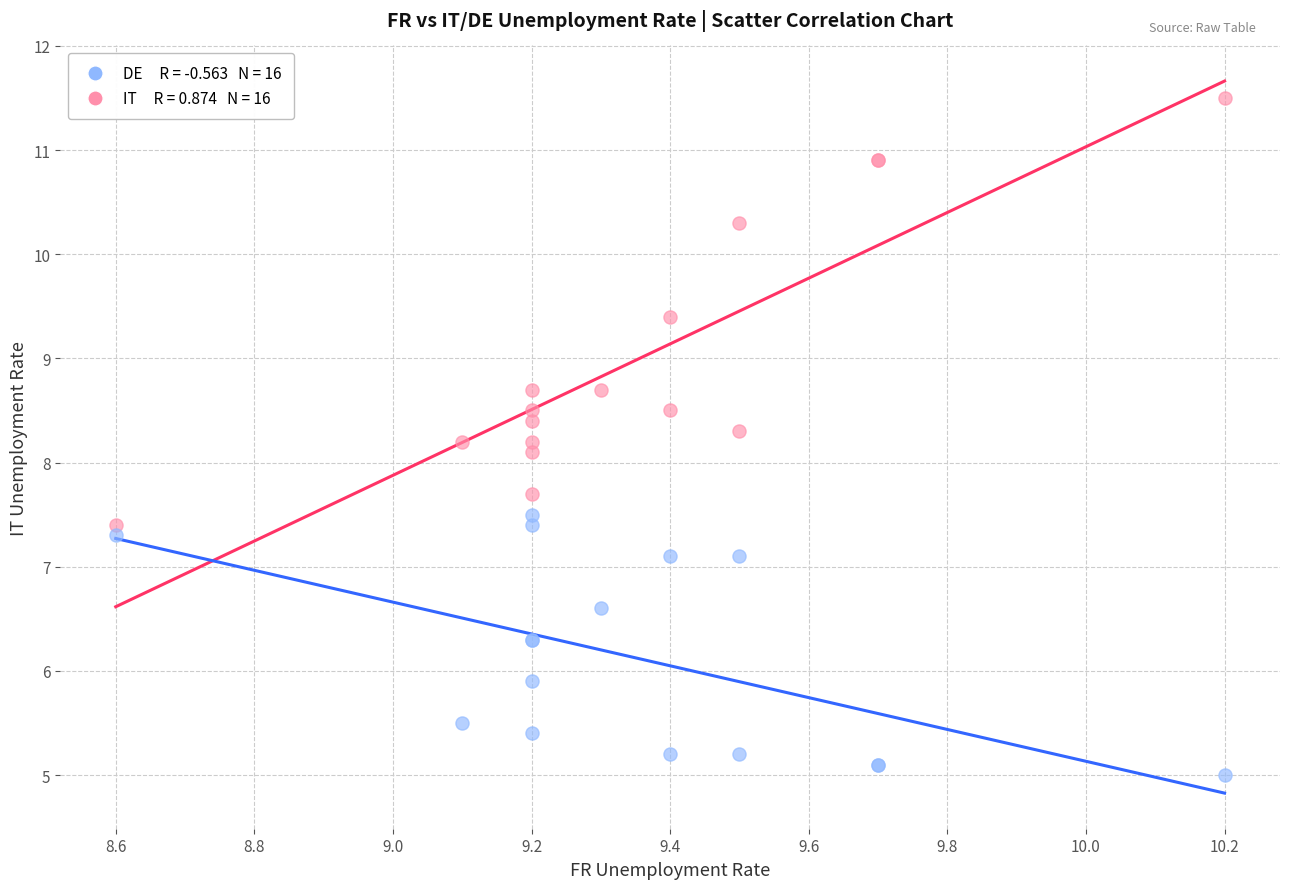

Across all series, what Y value is closest to 8?

8.1